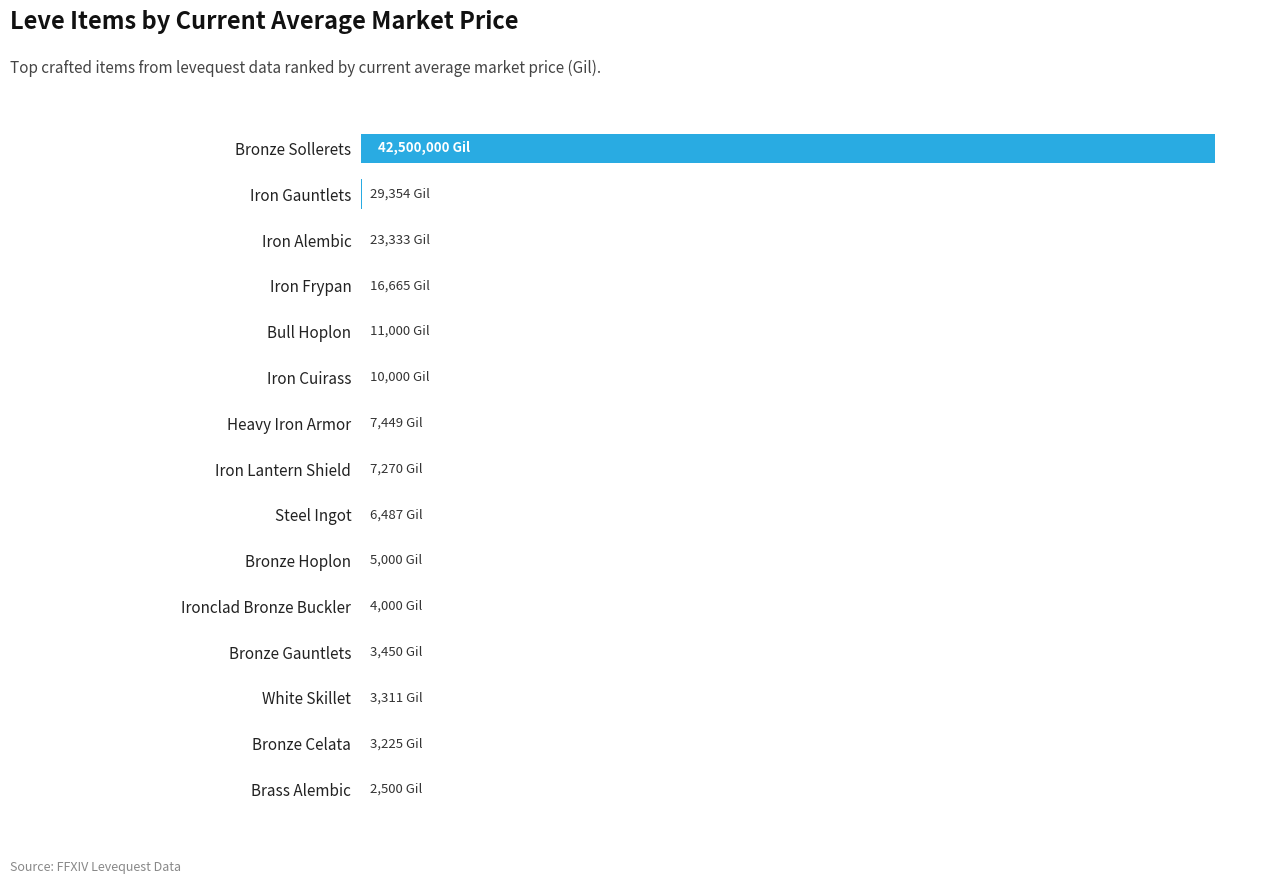

Are the bars horizontal?

Yes